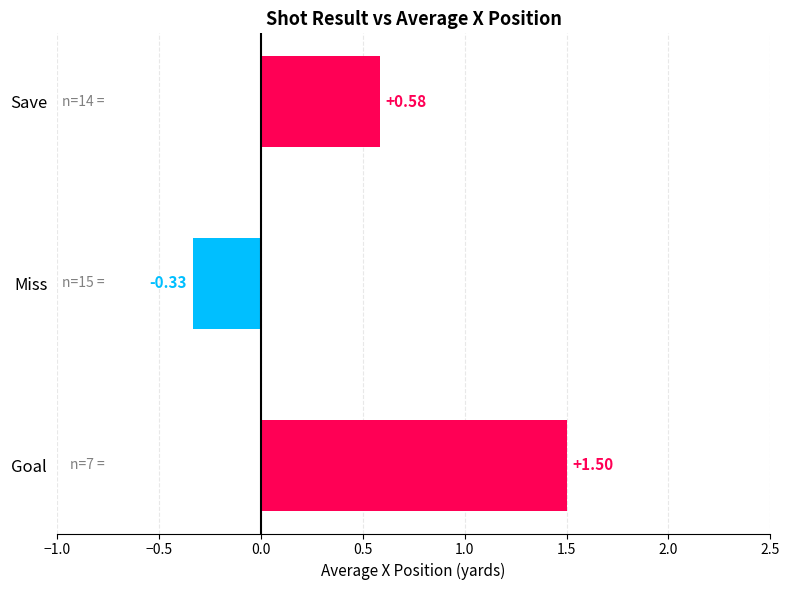

Which label corresponds to the smallest value in the chart?

Miss